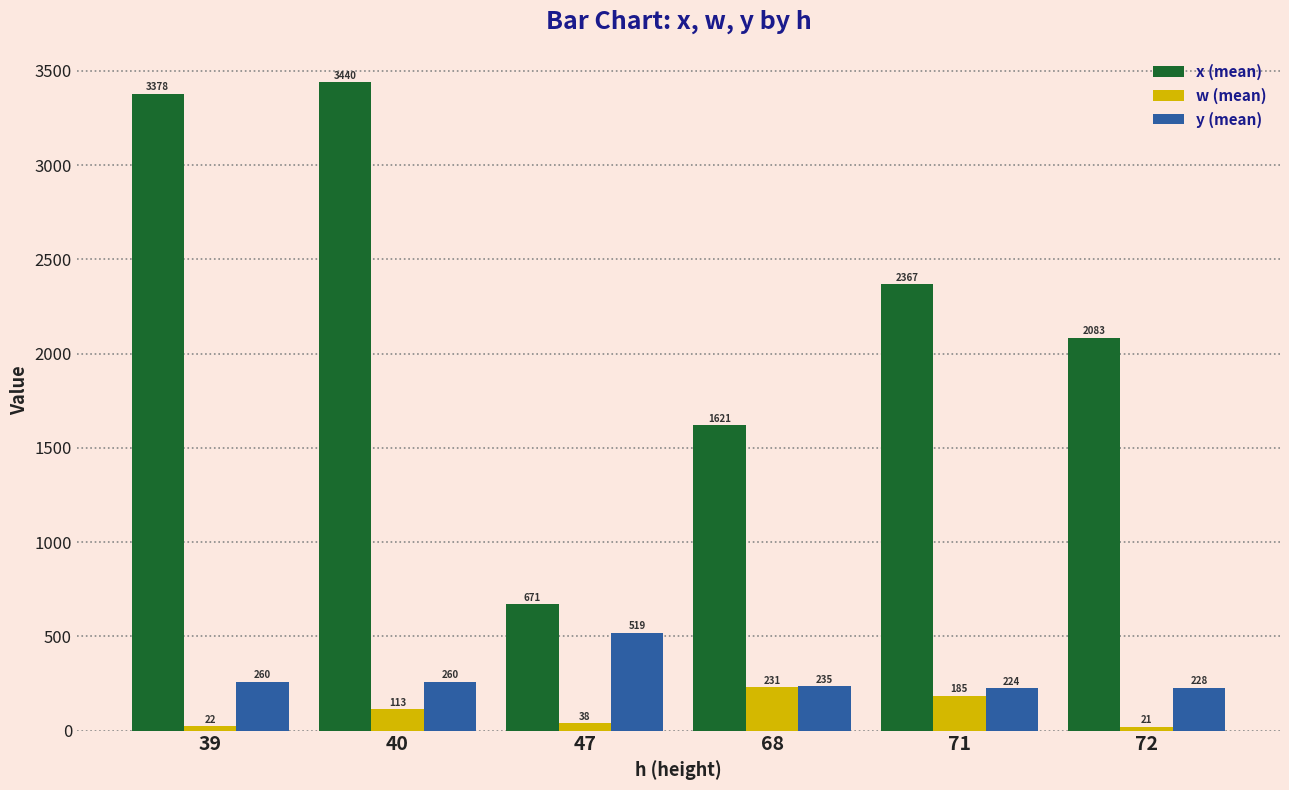

What is the sum of all x (mean) values?

13560.0